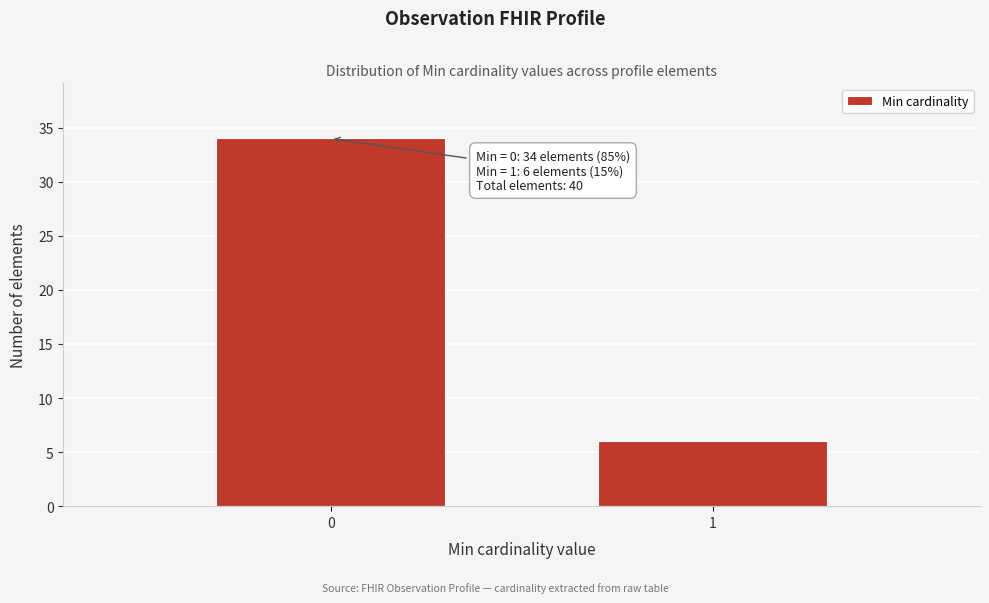

Reading left to right, extract all data points from this chart.

34	6